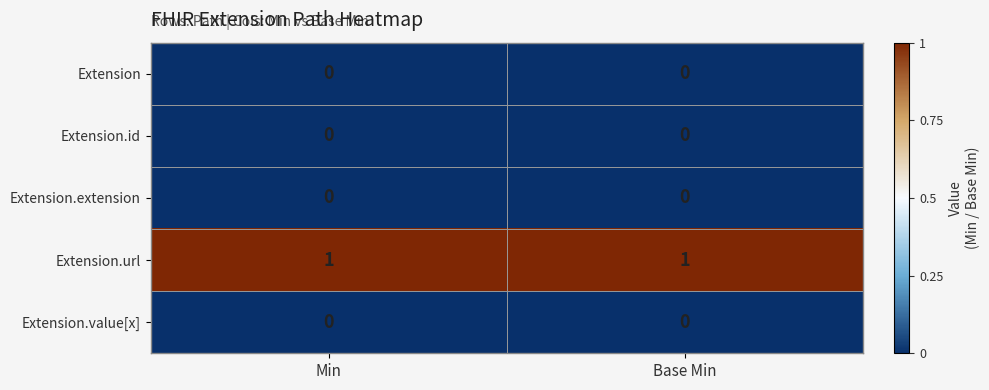

What is the difference between the highest and lowest values at Min?

1